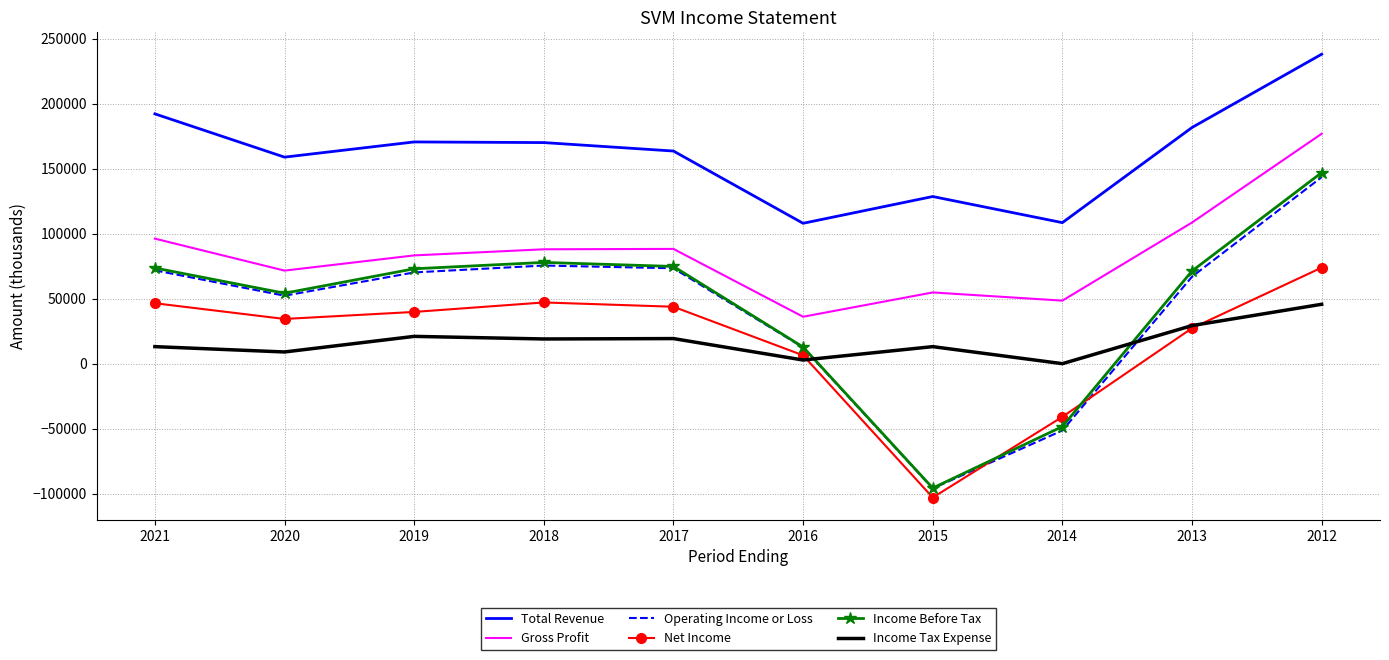

What is the smallest value displayed?

-103100